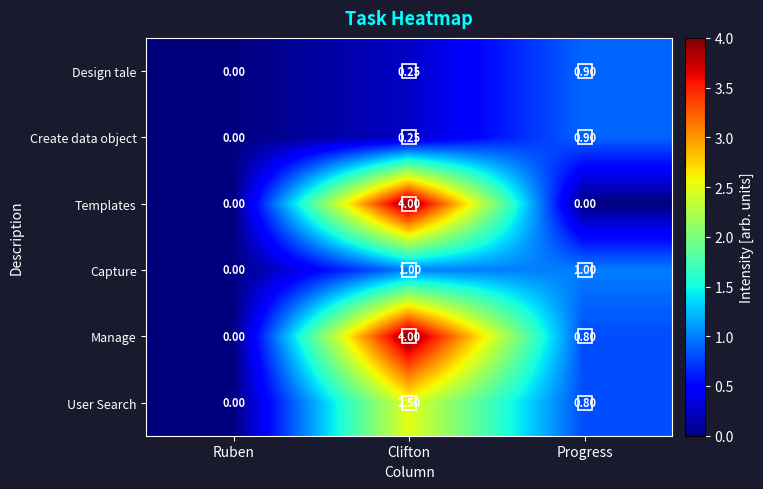

Which label corresponds to the largest value in the chart?

Clifton